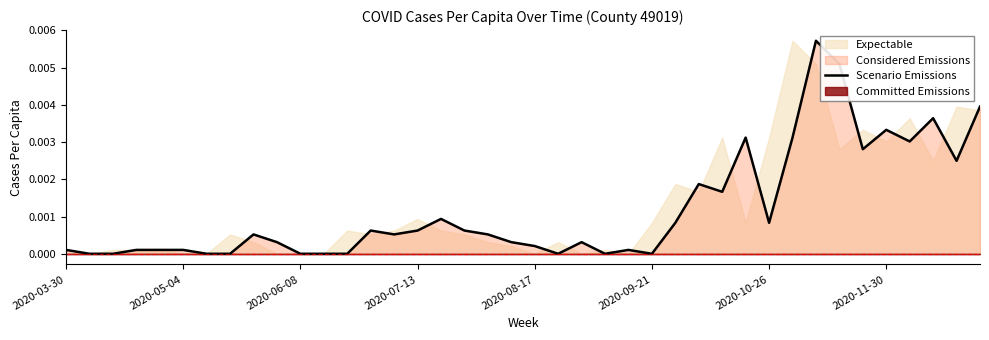

What position from the left is 37?

38